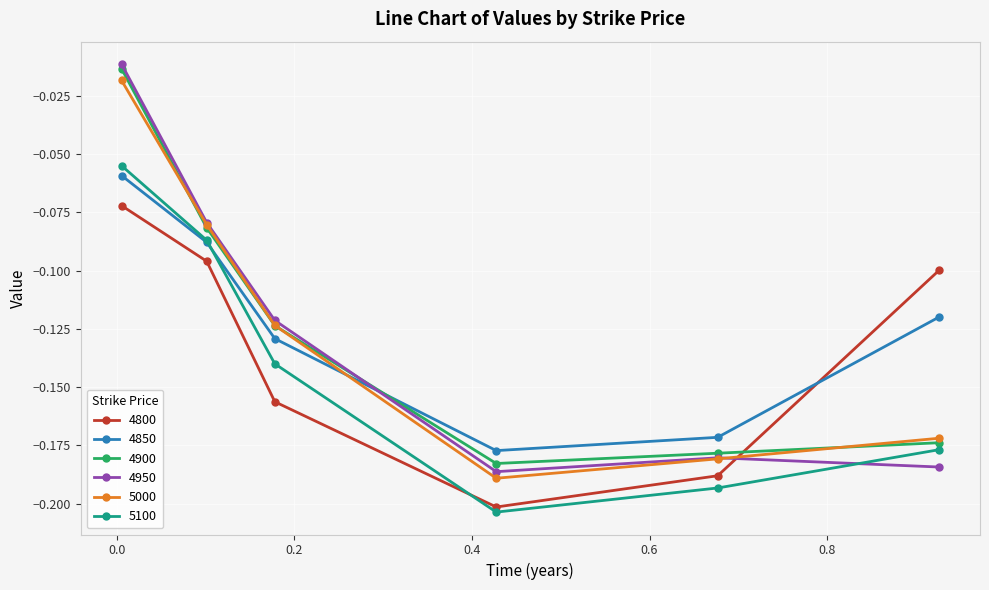

After their last crossing, which series has the higher values: 4800 or 4850?

4800